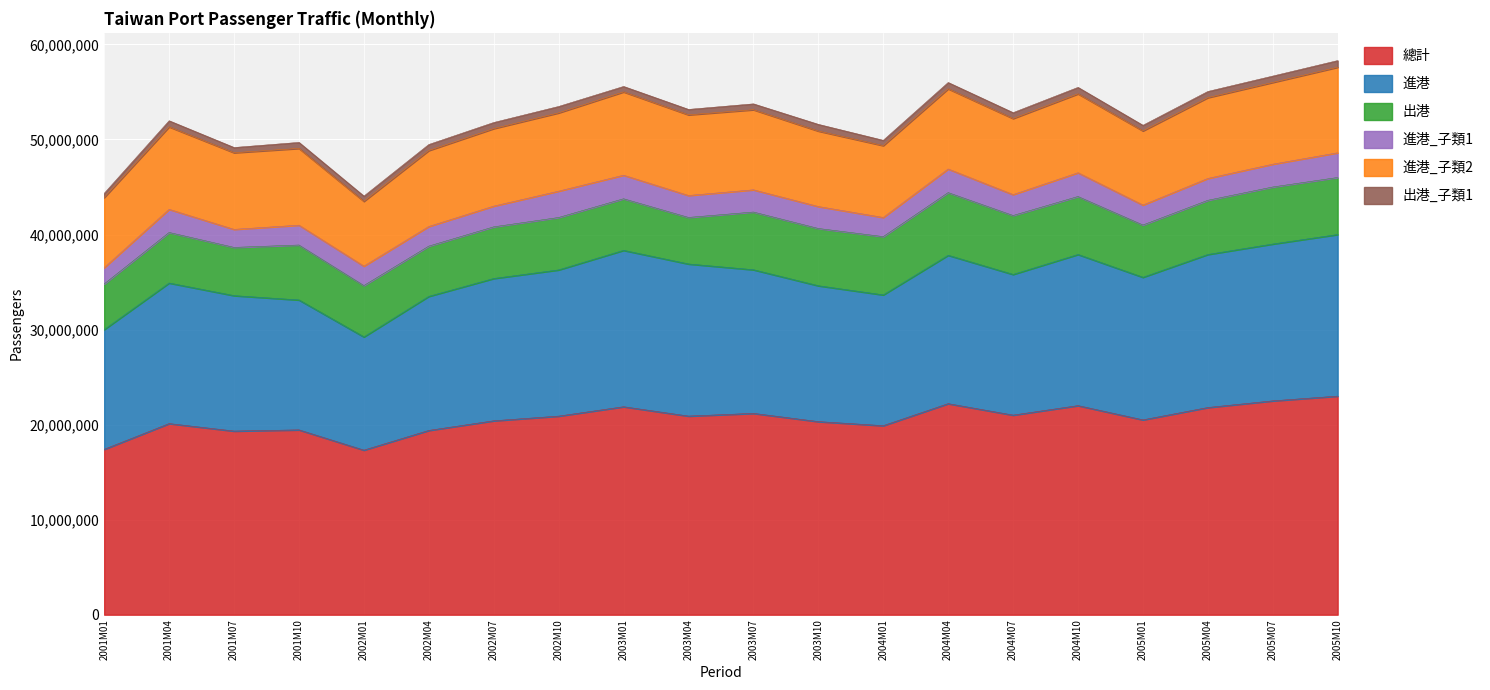

At which category does 進港_子類1 reach its first local valley?

2001M07